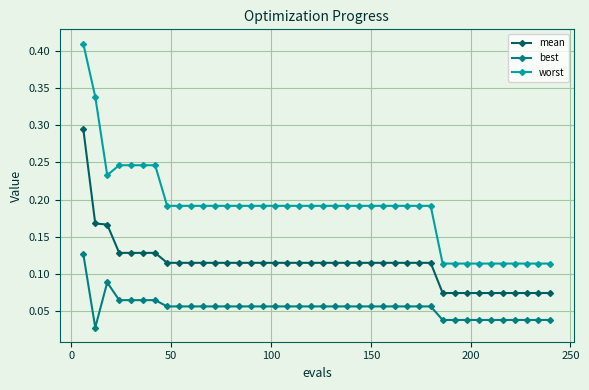

Which series has the largest total across all categories?

worst